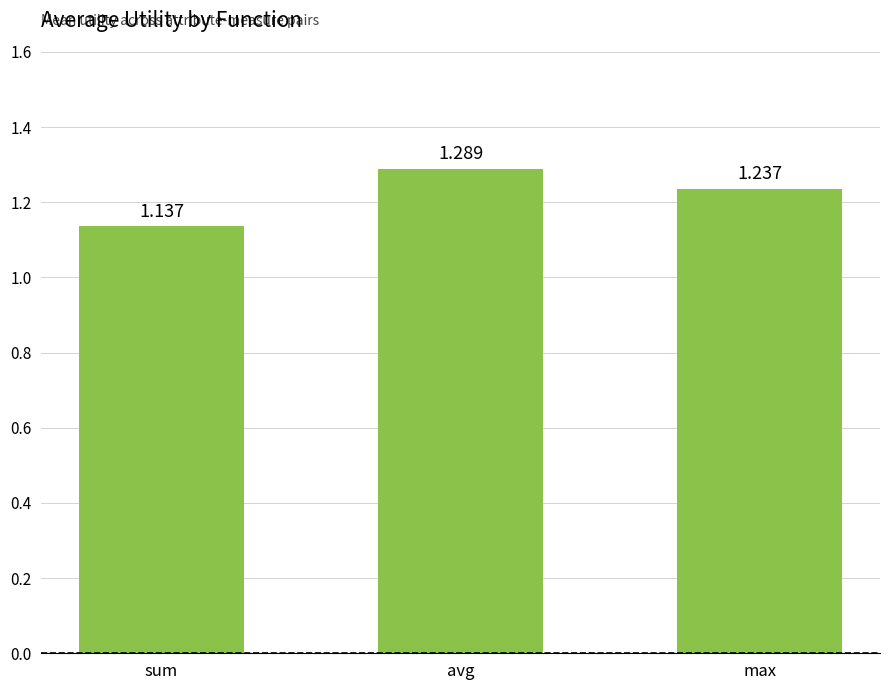

Which label corresponds to the smallest value in the chart?

sum